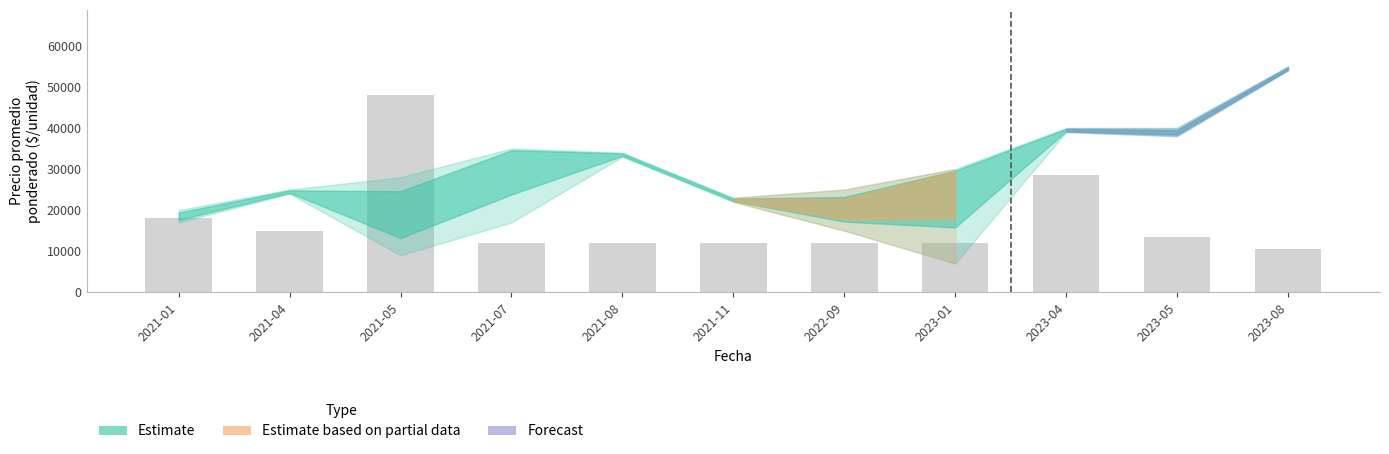

The chart shows a value of 17576 at 2023-08. True or false?

False